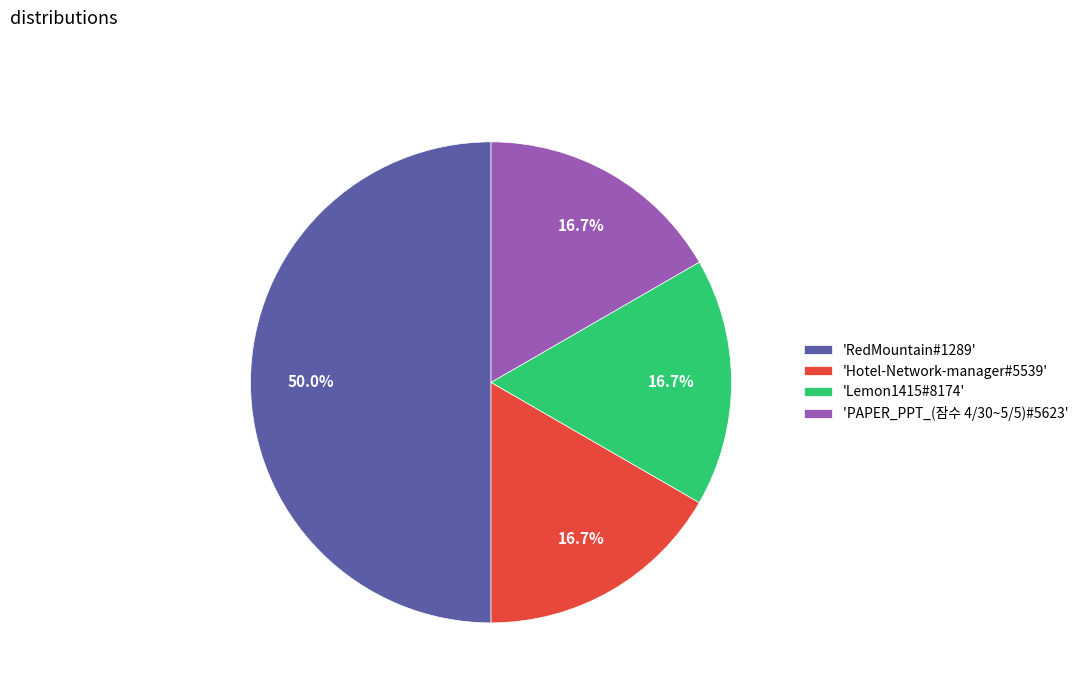

What is the largest slice in the pie chart?

'RedMountain#1289'